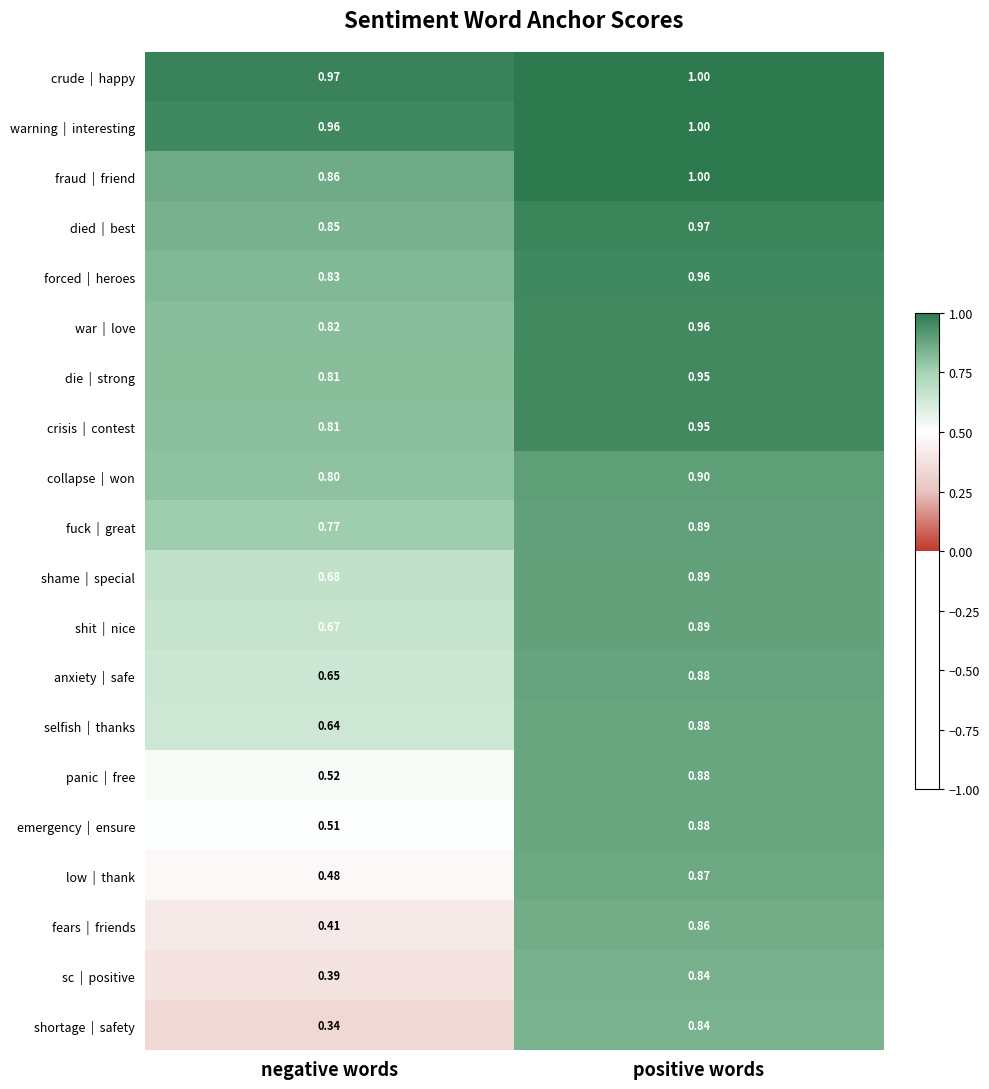

At which category is the sum across all series the highest?

positive words